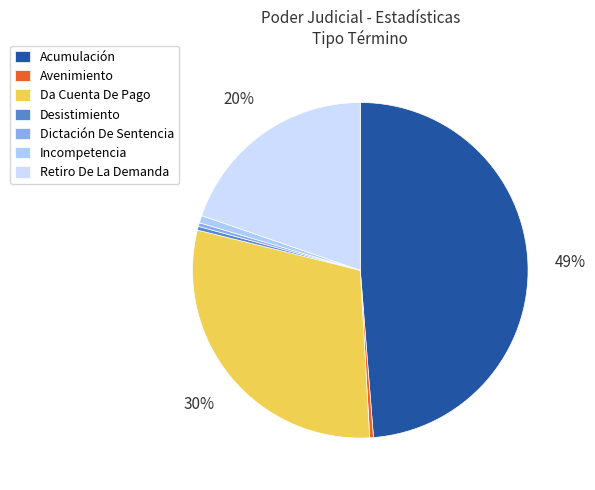

Which category has the biggest portion of the pie?

Acumulación